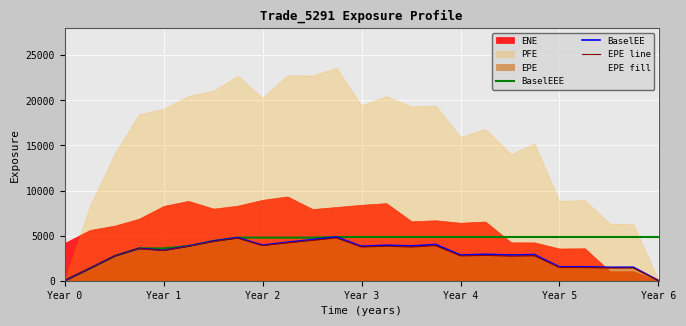

Is it true that EPE line equals 6531.2 at 8?

False